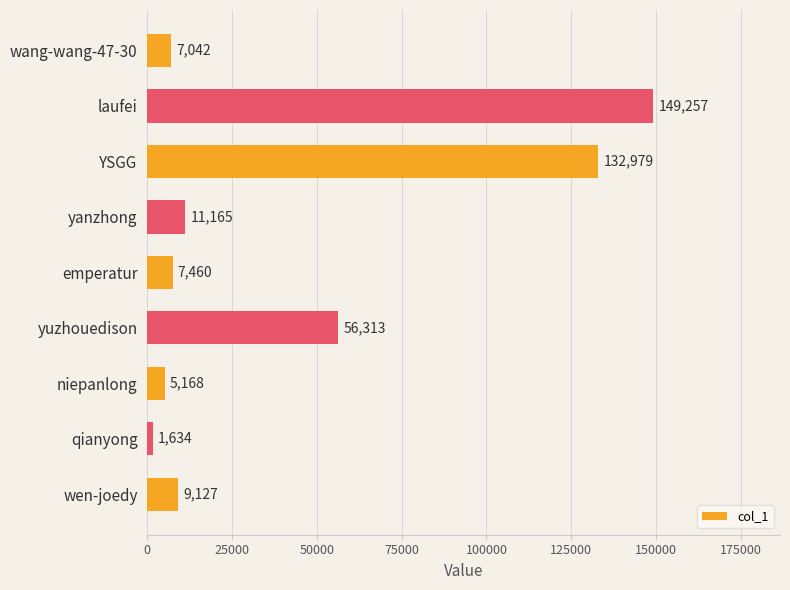

The chart shows a value of 149257 at laufei. True or false?

True